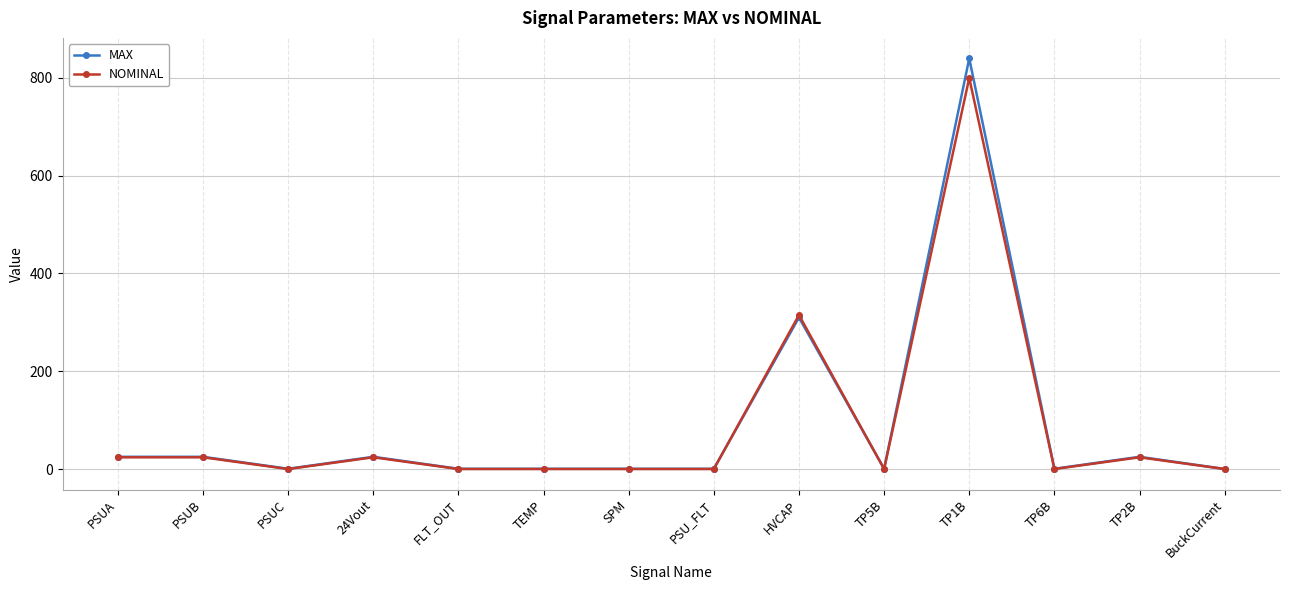

At how many categories does at least one series exceed 628?

1